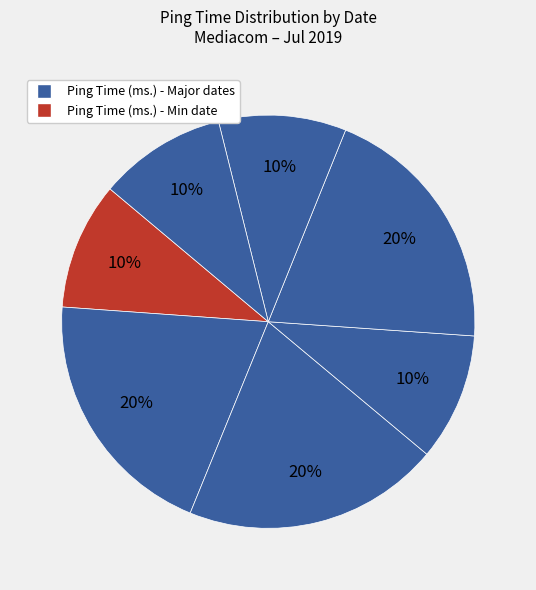

How many segments does this pie chart have?

7